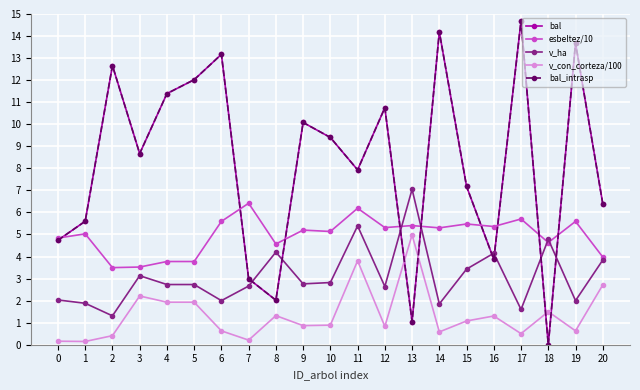

Is this an area chart (filled region under the line)?

No